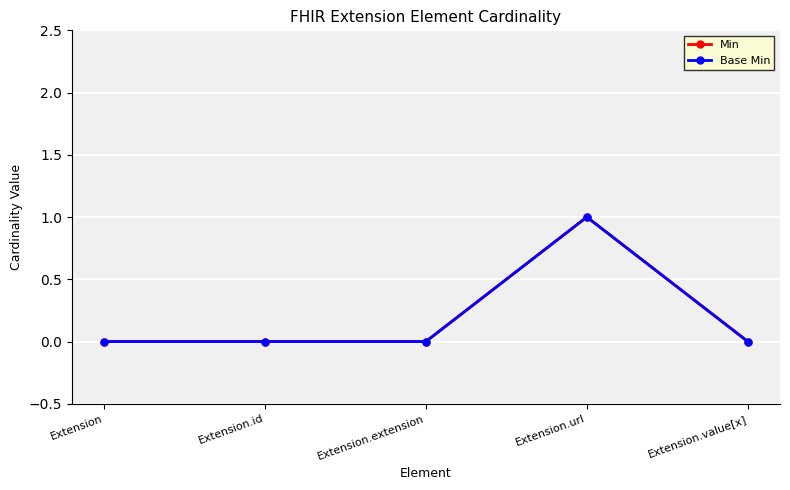

Is this an area chart (filled region under the line)?

No